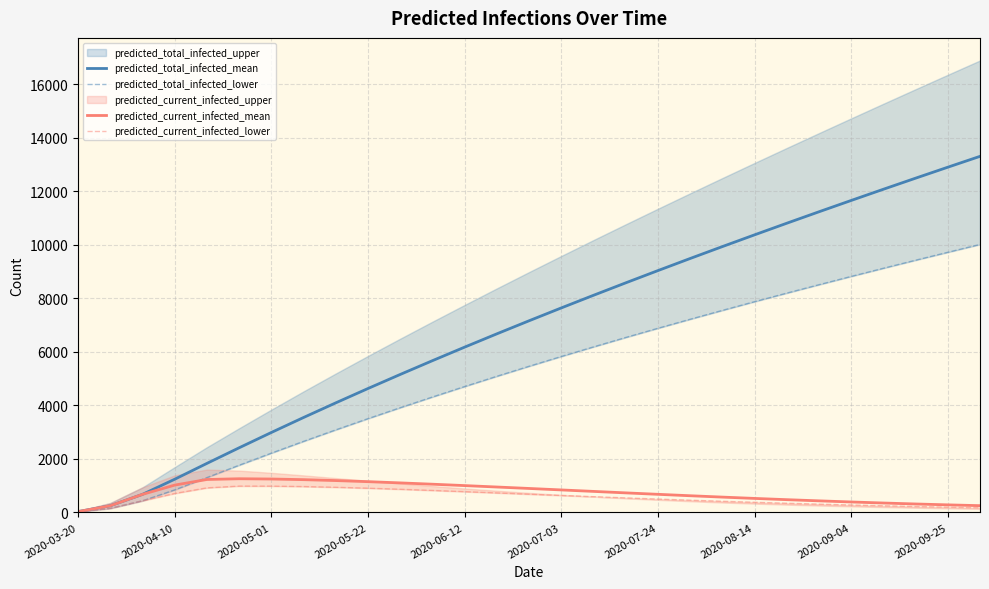

Which category has the lowest value in the predicted_current_infected_lower series?

2020-03-20